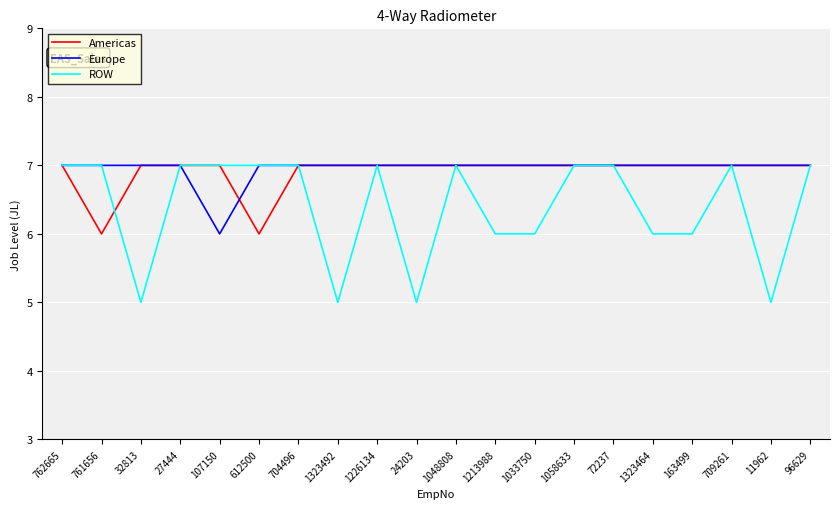

The value of Americas at 1323464 is 7. True or false?

True